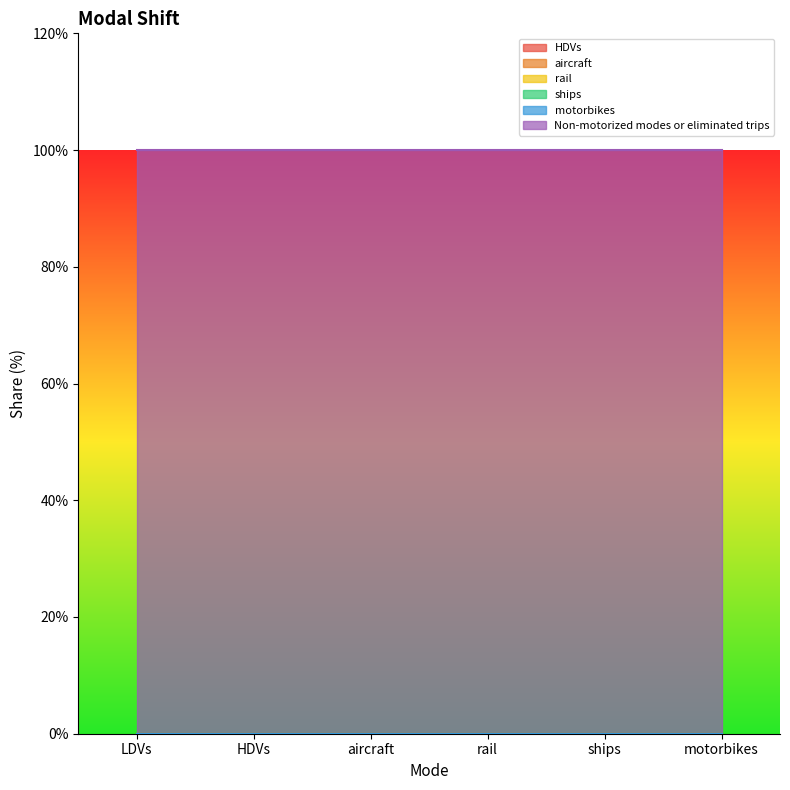

Is the value of HDVs at motorbikes greater than the value of Non-motorized modes or eliminated trips at rail?

No